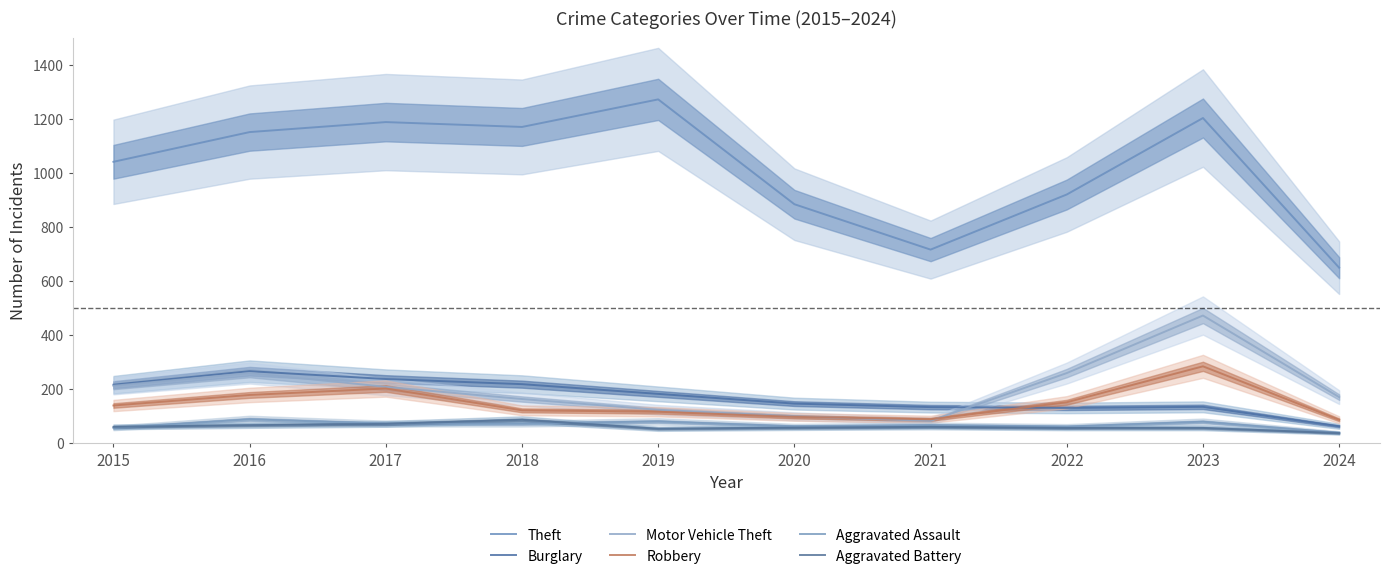

What is the value of the Motor Vehicle Theft point at the 10th from the left?

170